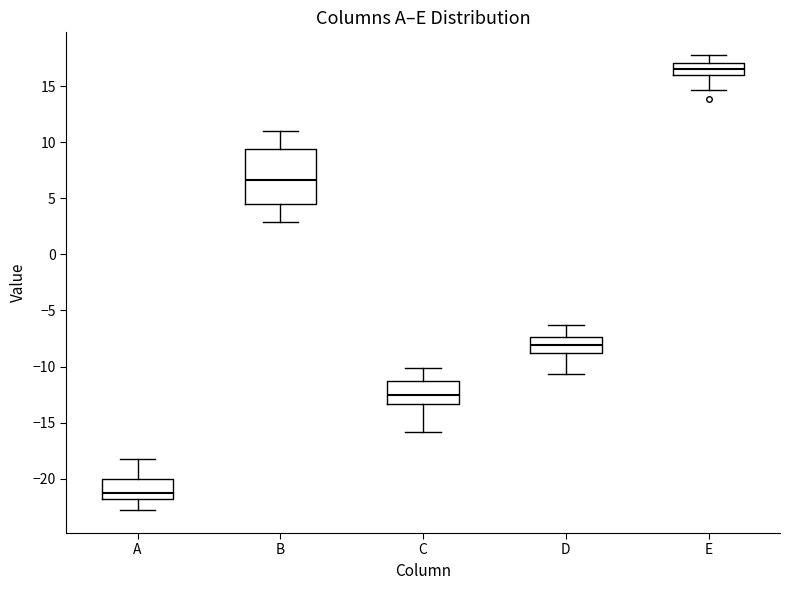

Reading left to right, transcribe this box plot: for each box, give where its median line is, the range the box spans, and where its two whiskers end, as read against the y-axis. The values are not printed on the chart, so give them approximately, as read against the axis.

A: median -21.0, box -22.0 to -20.0, whiskers -23.0 to -18.0
B: median 6.5, box 4.5 to 9.5, whiskers 3.0 to 11.0
C: median -12.5, box -13.5 to -11.5, whiskers -16.0 to -10.0
D: median -8.0, box -9.0 to -7.5, whiskers -10.5 to -6.5
E: median 16.5, box 16.0 to 17.0, whiskers 14.5 to 18.0